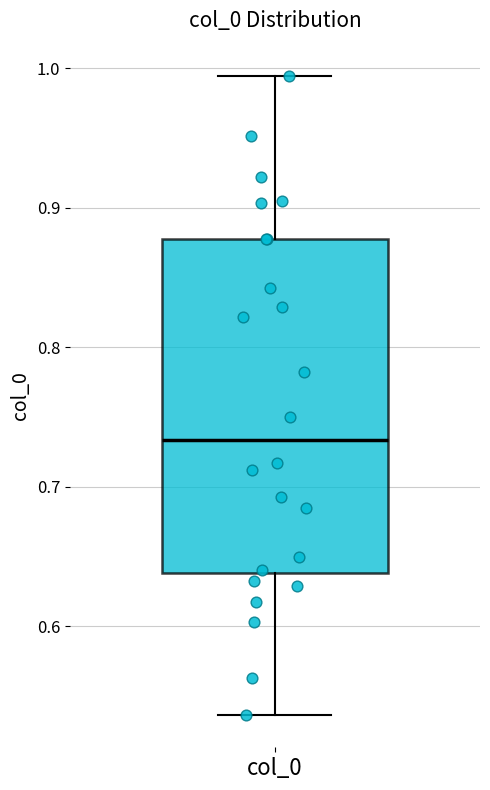

Transcribe this box plot: give where the median line is, the range the box spans, and where the two whiskers end, as read against the y-axis. The values are not printed on the chart, so give them approximately, as read against the axis.

median 0.73, box 0.64 to 0.88, whiskers 0.54 to 0.99